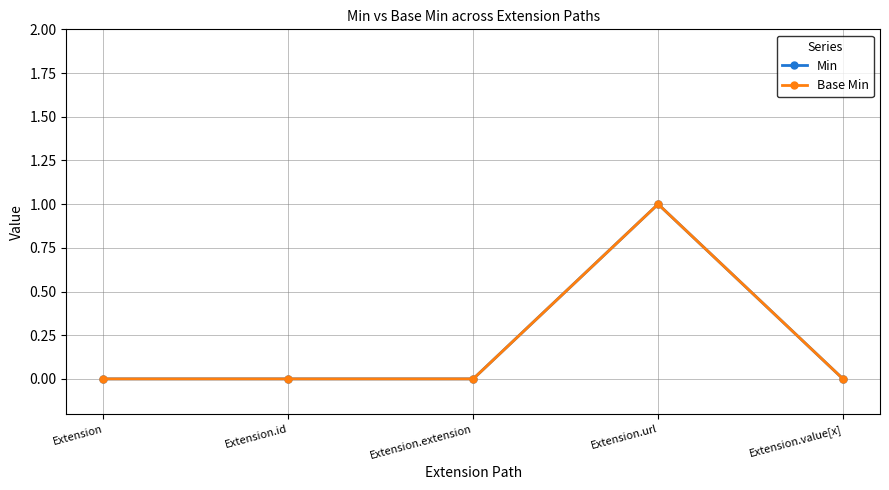

Count the Base Min values in the range 0 to 1.

5